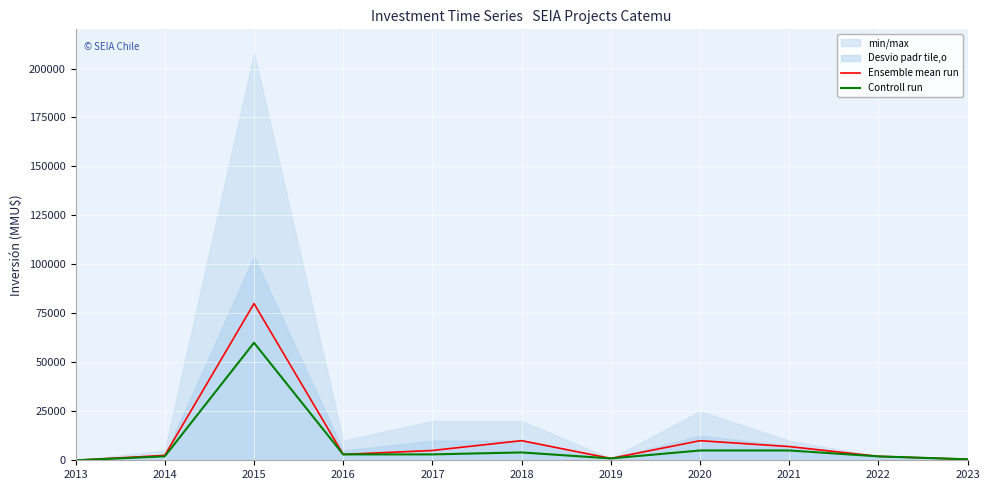

How many interior local peaks does the Controll run series have?

2